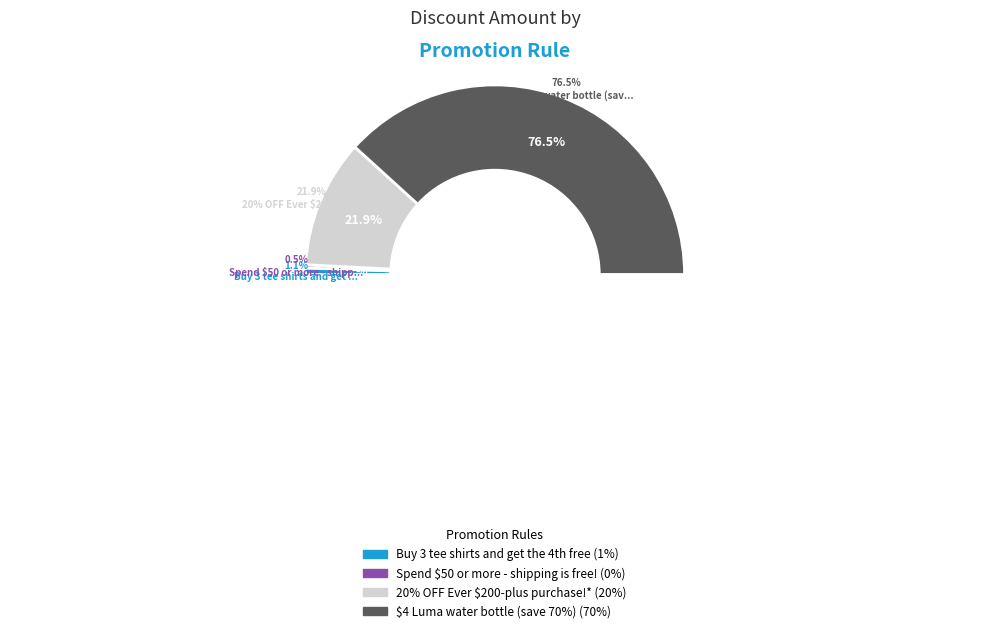

Which category accounts for the majority?

$4 Luma water bottle (save 70%)